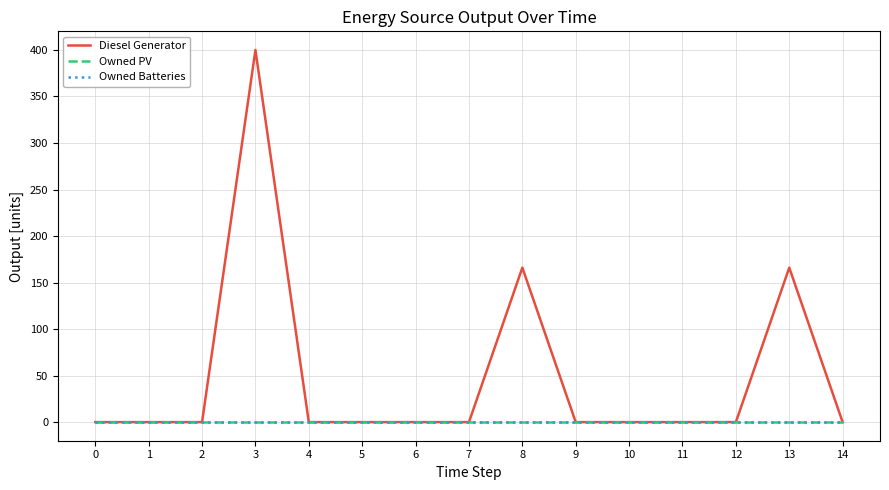

Which series has the widest spread of values?

Diesel Generator